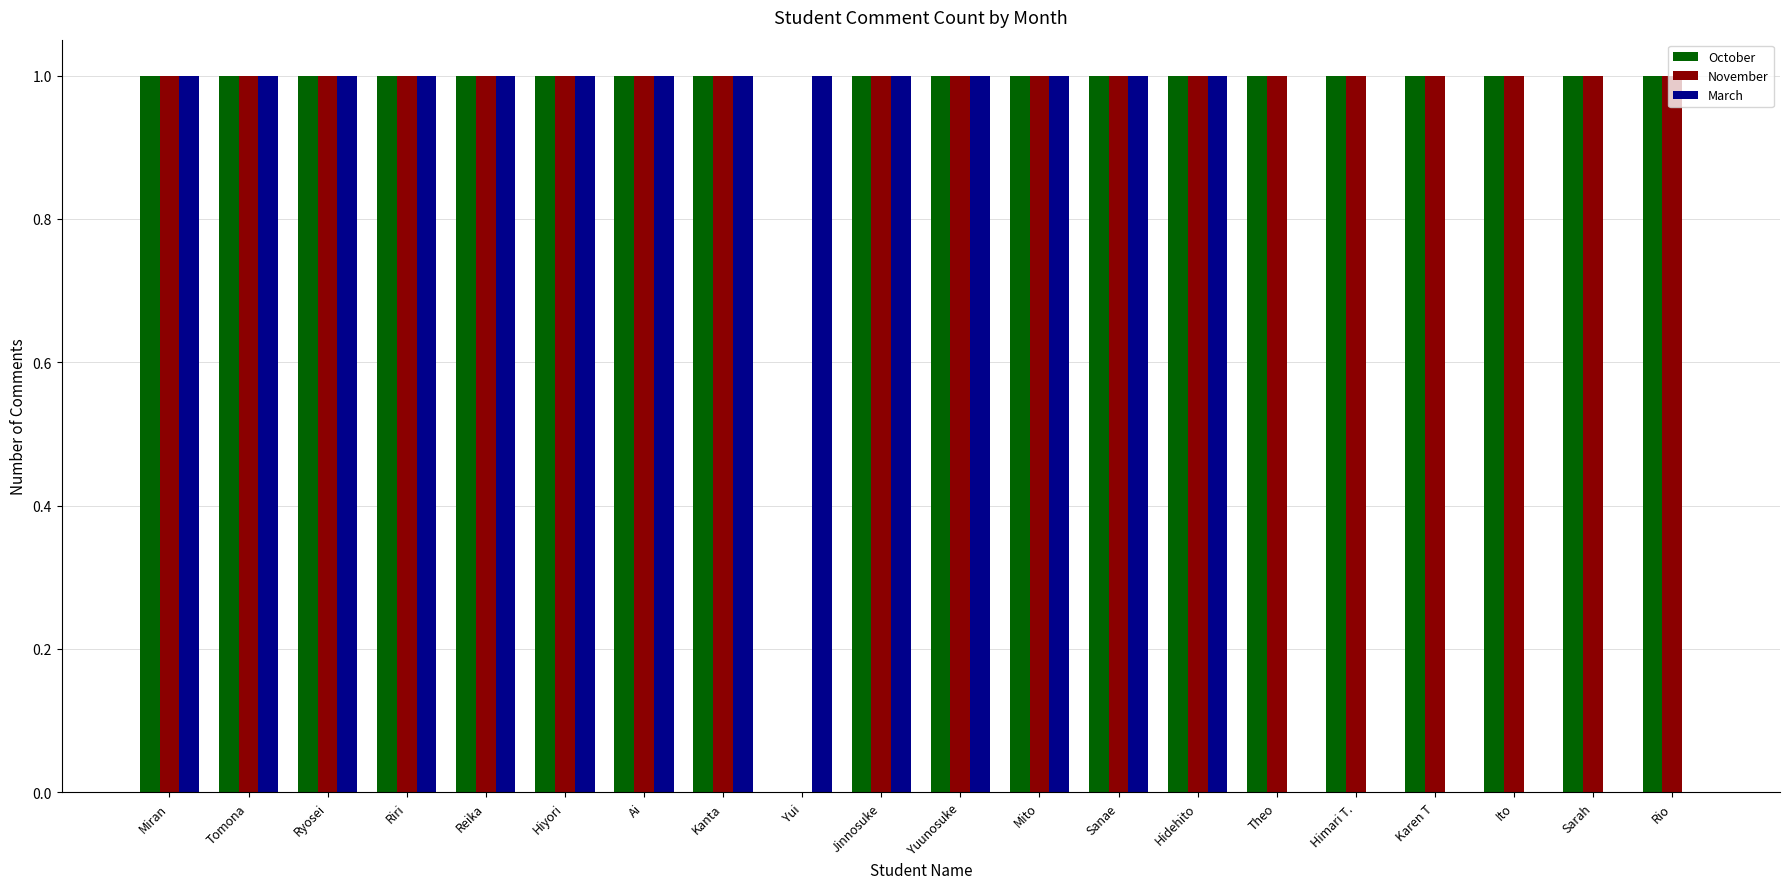

What are all the series names shown in the legend?

October, November, March